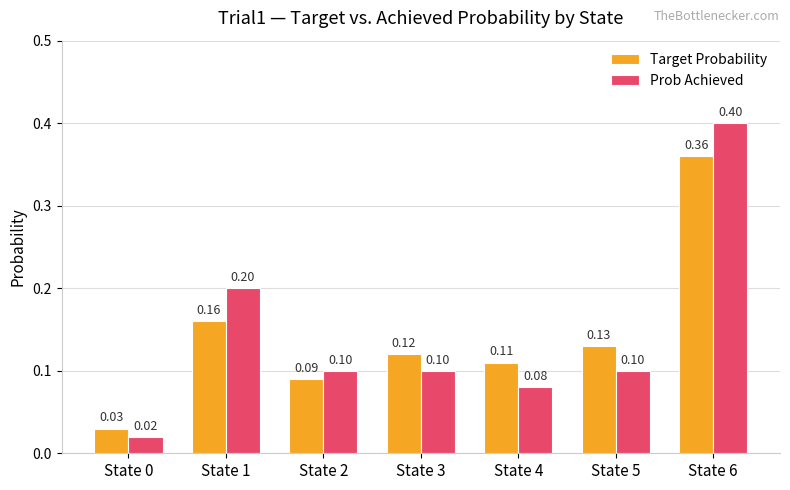

How many distinct data groups are displayed?

2